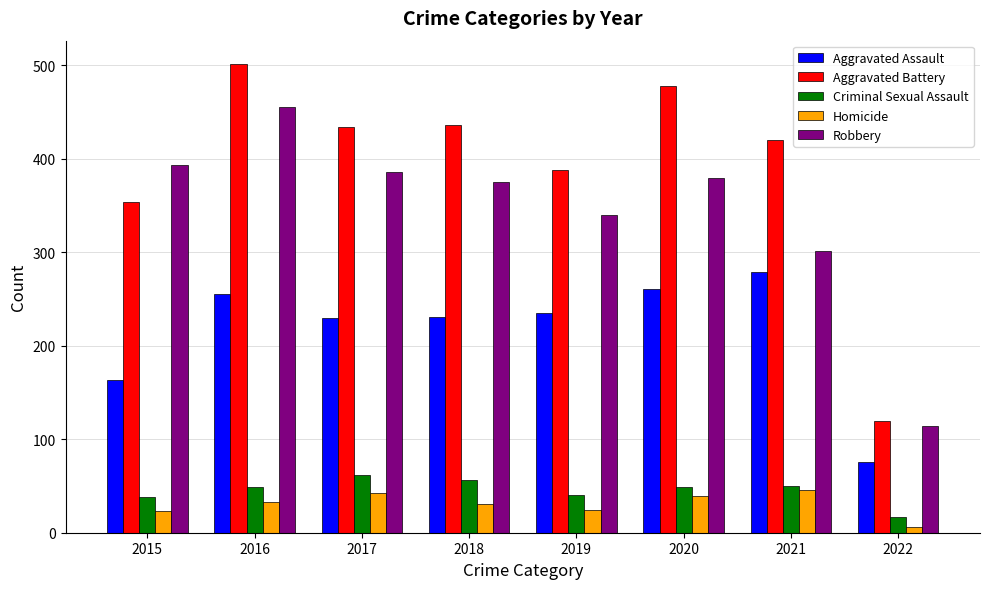

What is the greatest value displayed?

501